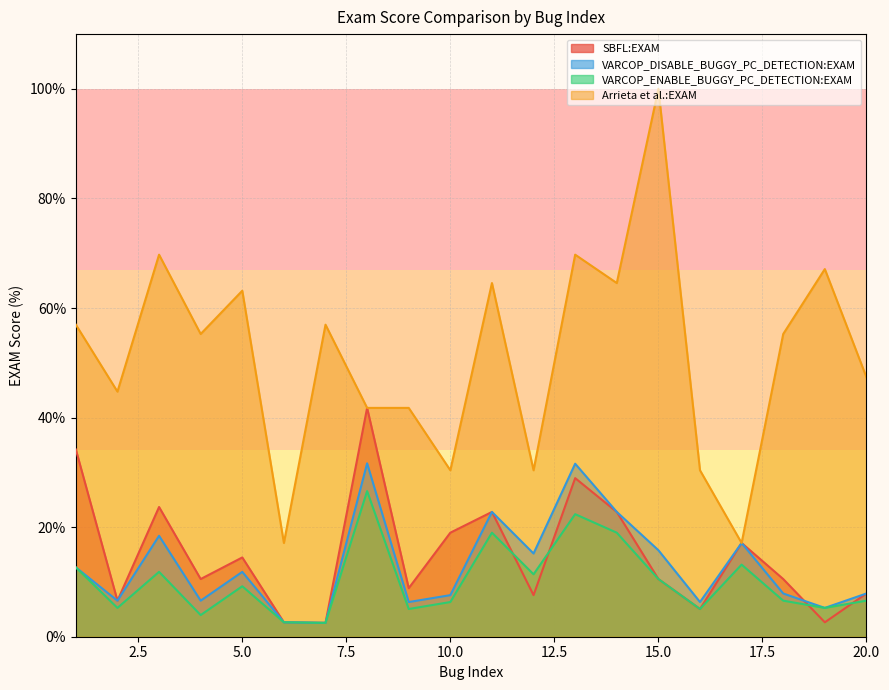

Reading left to right, list all the values displayed in this chart.

SBFL:EXAM: 34.2	6.6	23.7	10.5	14.5	2.6	2.5	41.8	8.9	19.0	22.8	7.6	28.9	22.8	10.5	5.1	17.1	10.5	2.6	7.9
VARCOP_DISABLE_BUGGY_PC_DETECTION:EXAM: 12.7	6.6	18.4	6.6	11.8	2.6	2.5	31.6	6.3	7.6	22.8	15.2	31.6	22.8	15.8	6.3	17.1	7.9	5.3	7.9
VARCOP_ENABLE_BUGGY_PC_DETECTION:EXAM: 12.7	5.3	11.8	4.0	9.2	2.6	2.5	26.6	5.1	6.3	19.0	11.4	22.4	19.0	10.5	5.1	13.2	6.6	5.3	6.6
Arrieta et al.:EXAM: 57.0	44.7	69.7	55.3	63.2	17.1	57.0	41.8	41.8	30.4	64.6	30.4	69.7	64.6	100.0	30.4	17.1	55.3	67.1	47.4